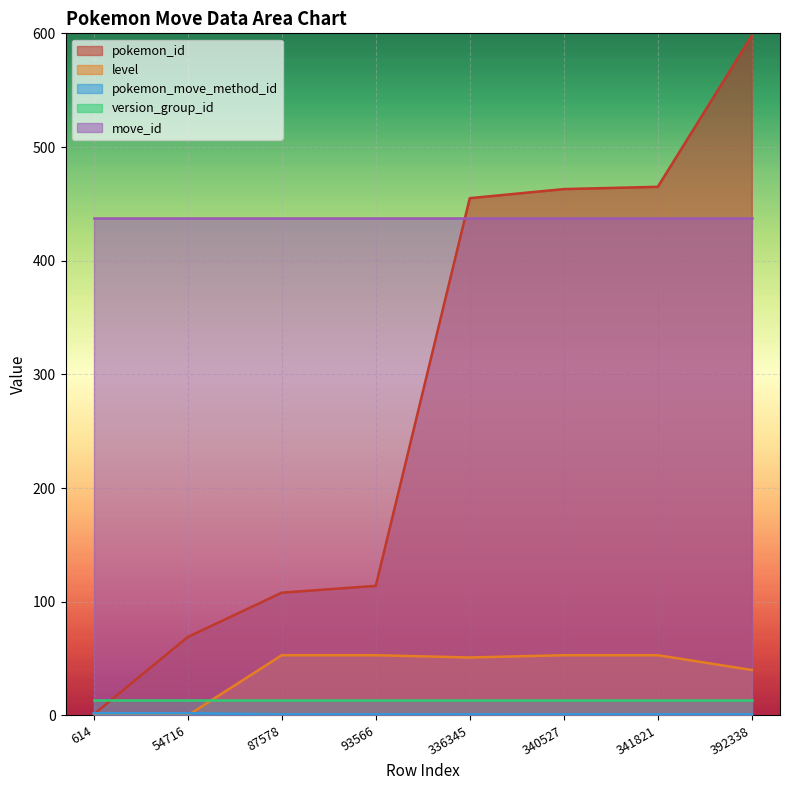

The pokemon_move_method_id series shows 1 at 340527. True or false?

False